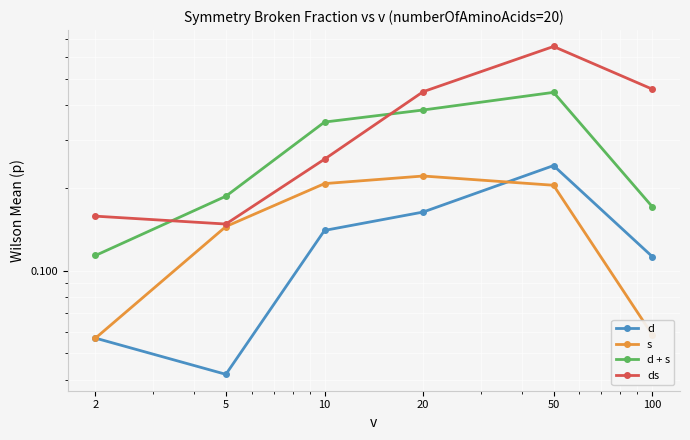

The d series shows 0.0 at 5. True or false?

True